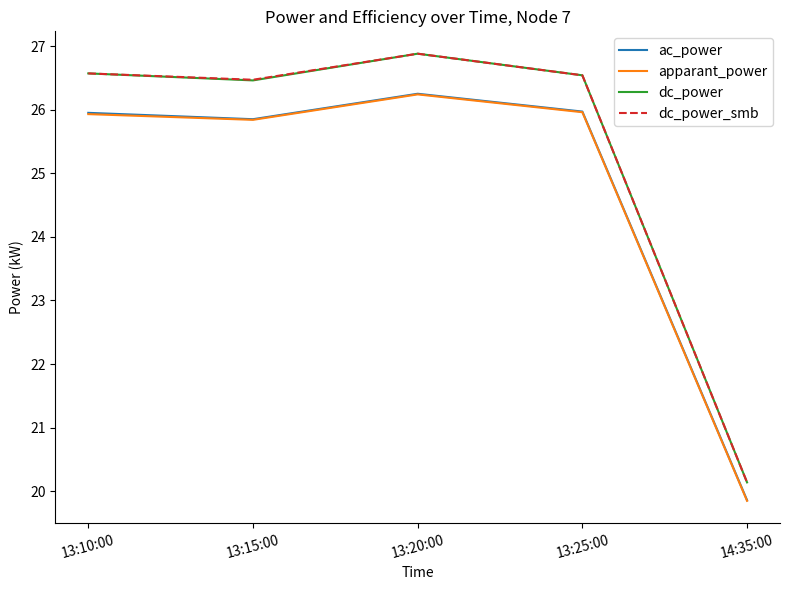

How many values in the apparant_power series exceed 25?

4